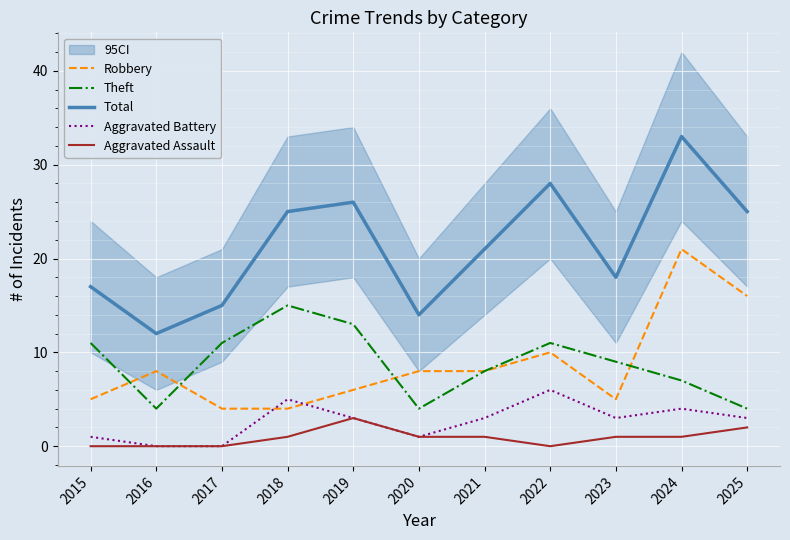

What is the maximum value for Aggravated Assault?

3